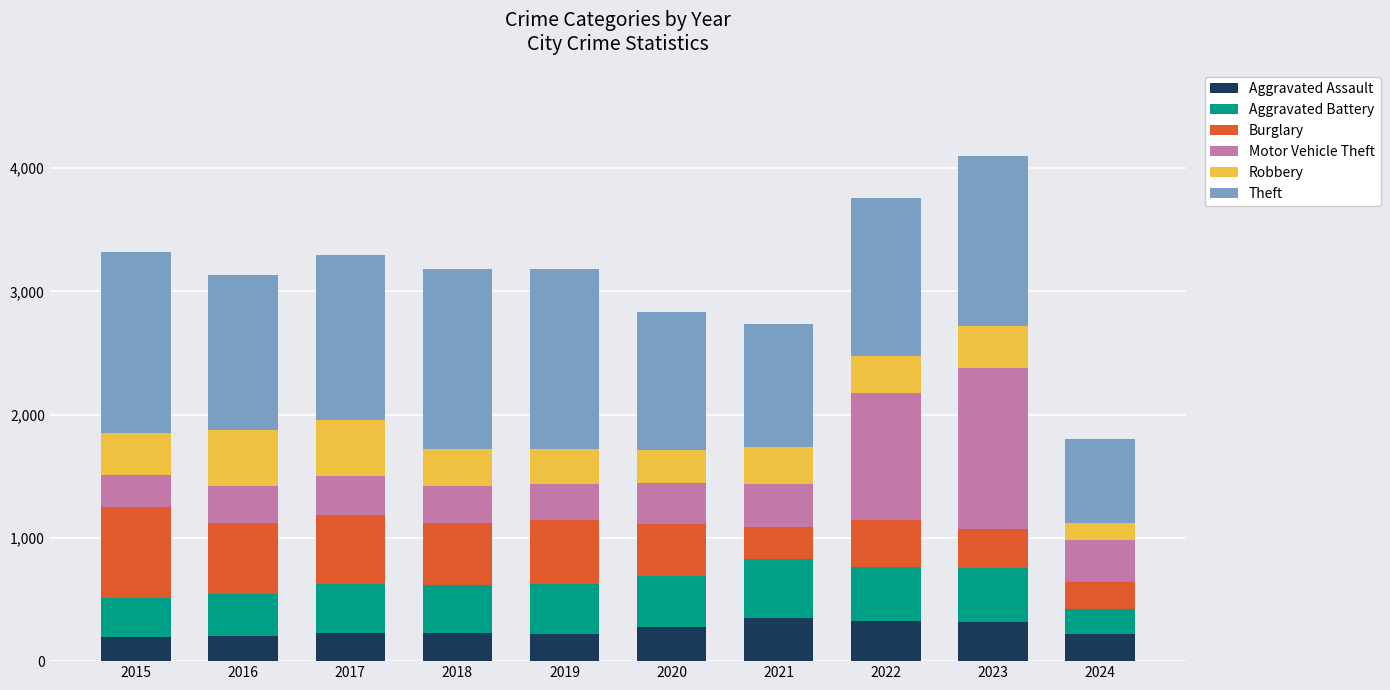

What is the highest value of the Aggravated Assault series?

352